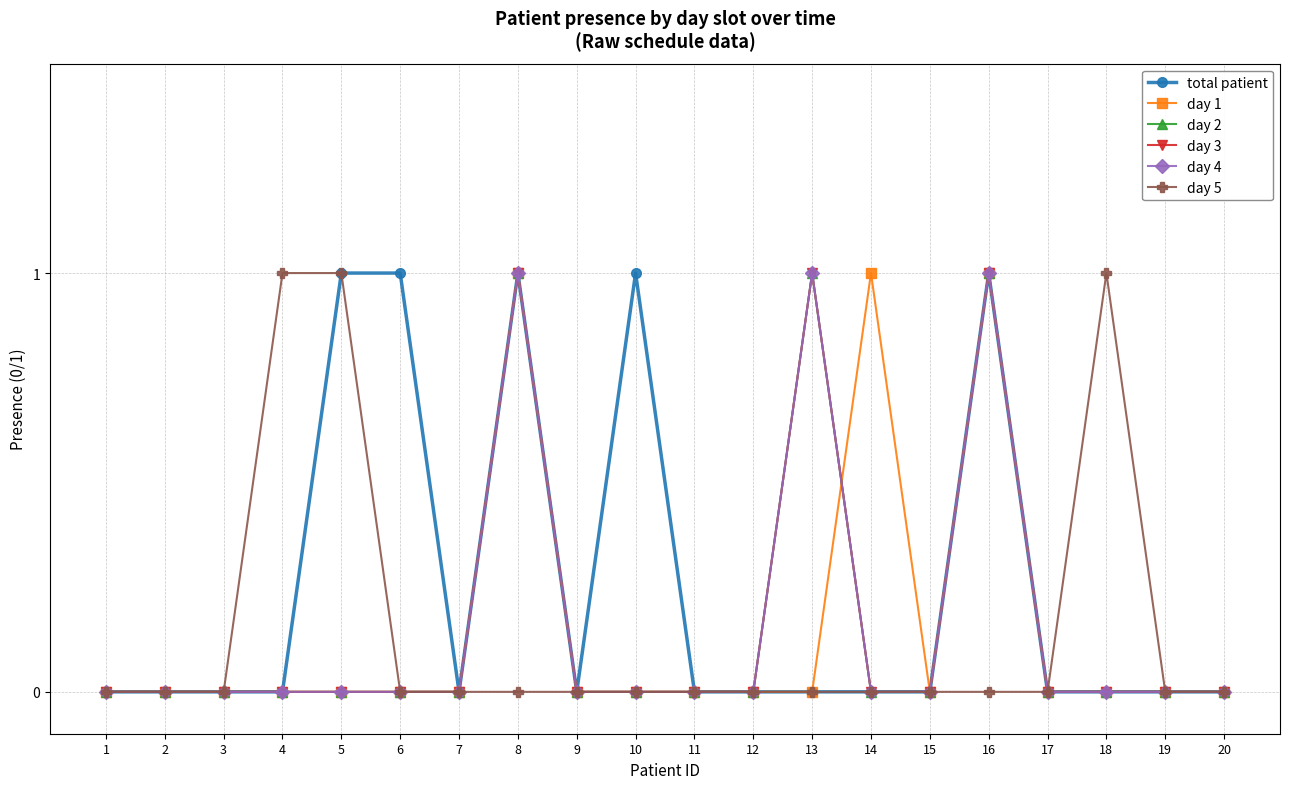

Does the chart display data point markers on the line(s)?

Yes